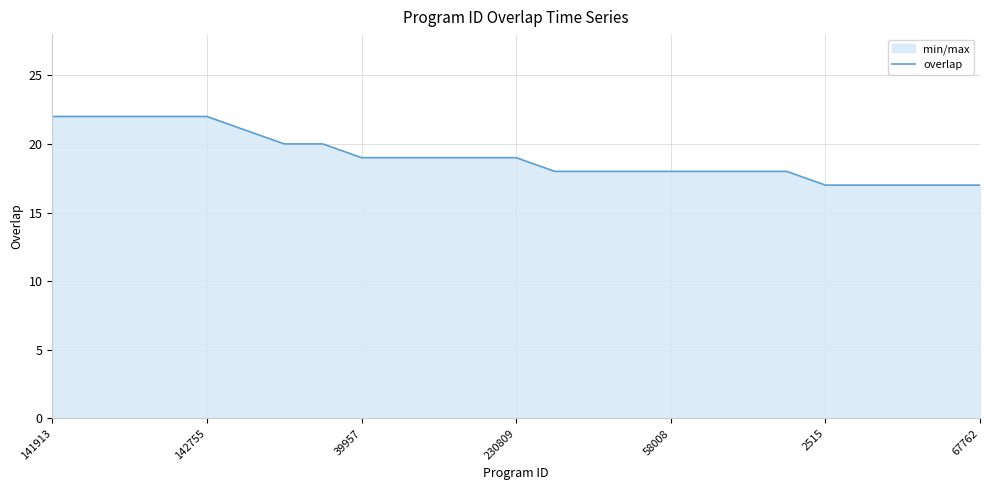

What is the value of the 1st point from the left?

22